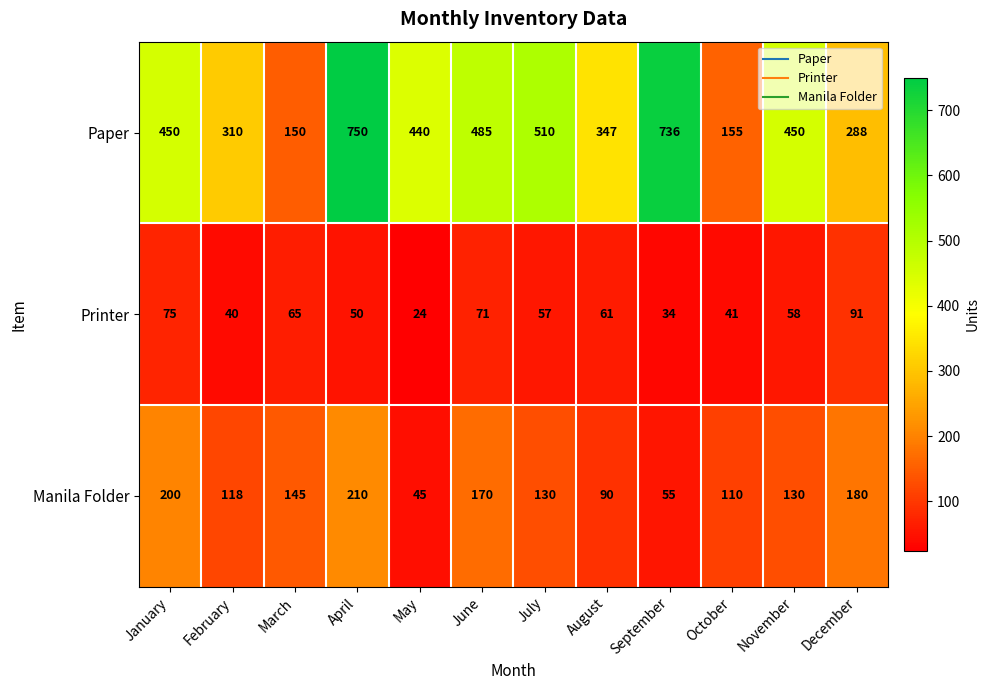

Which category has the highest value in the Manila Folder series?

April